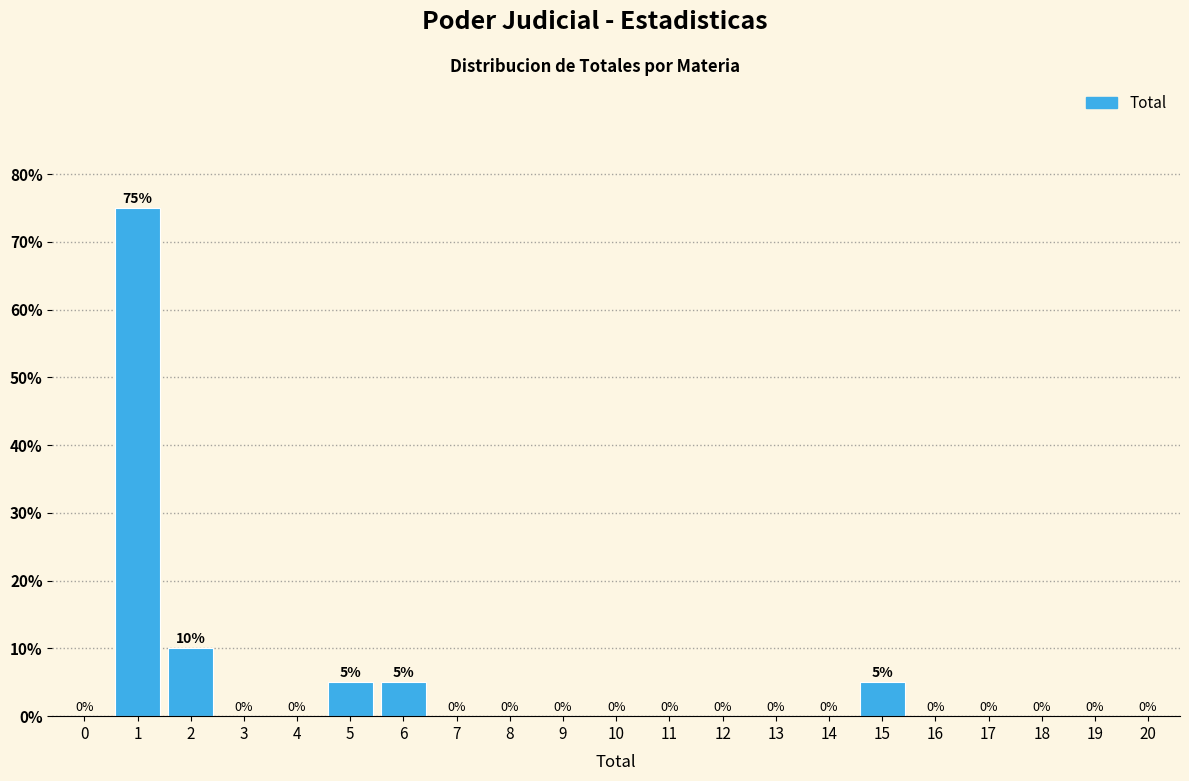

Reading left to right, list all the values displayed in this chart.

0=0	1=75	2=10	3=0	4=0	5=5	6=5	7=0	8=0	9=0	10=0	11=0	12=0	13=0	14=0	15=5	16=0	17=0	18=0	19=0	20=0